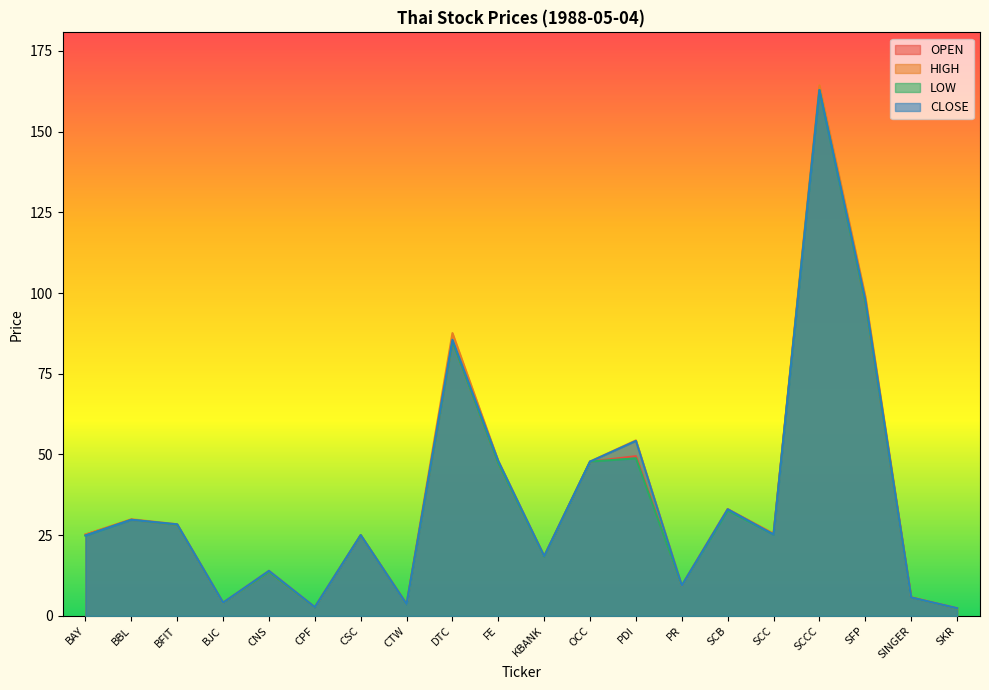

What is the lowest value of the LOW series?

2.3